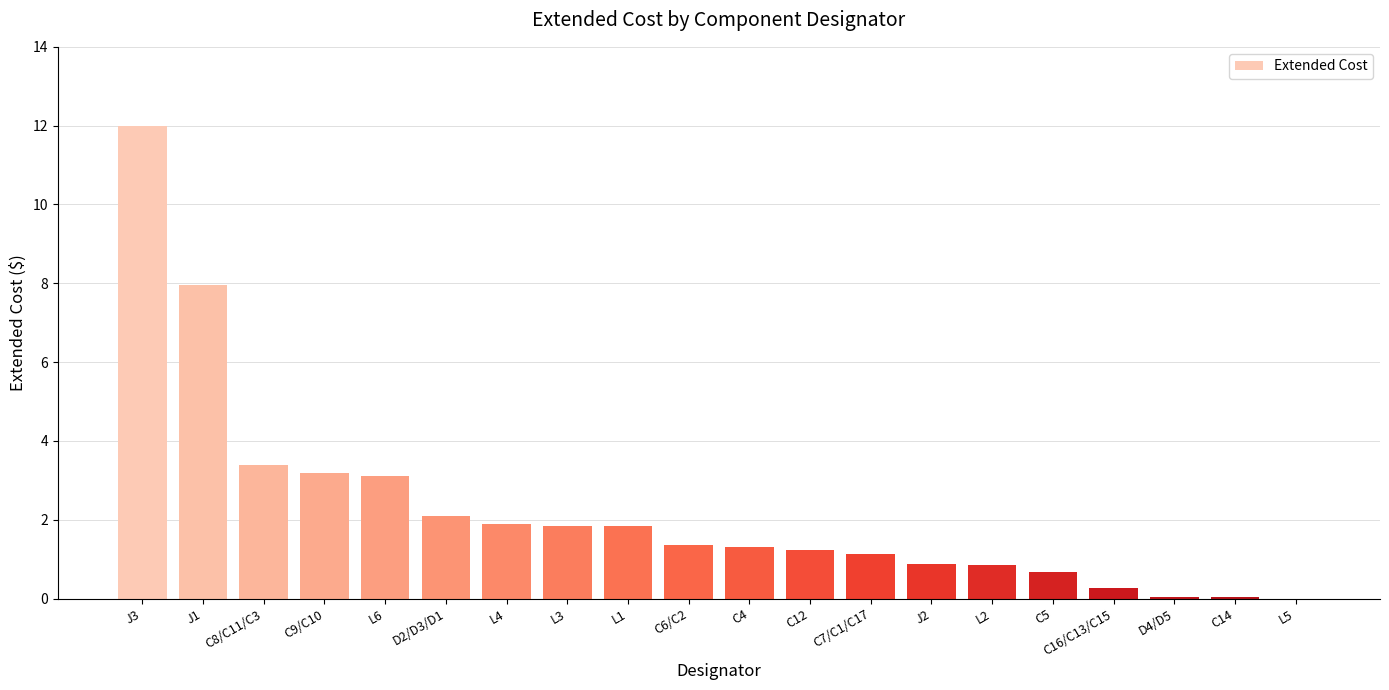

What is the sum of all values?

45.1